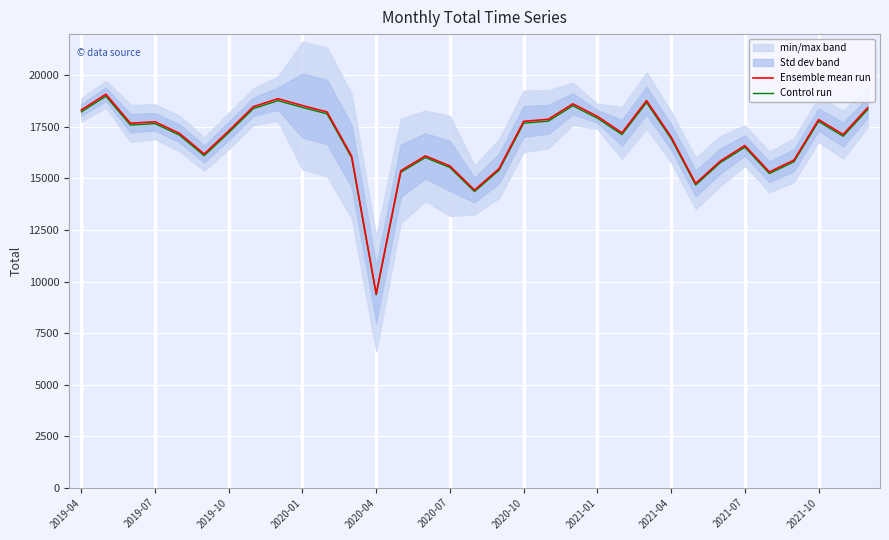

What is the total value across all series at 26?

31602.8